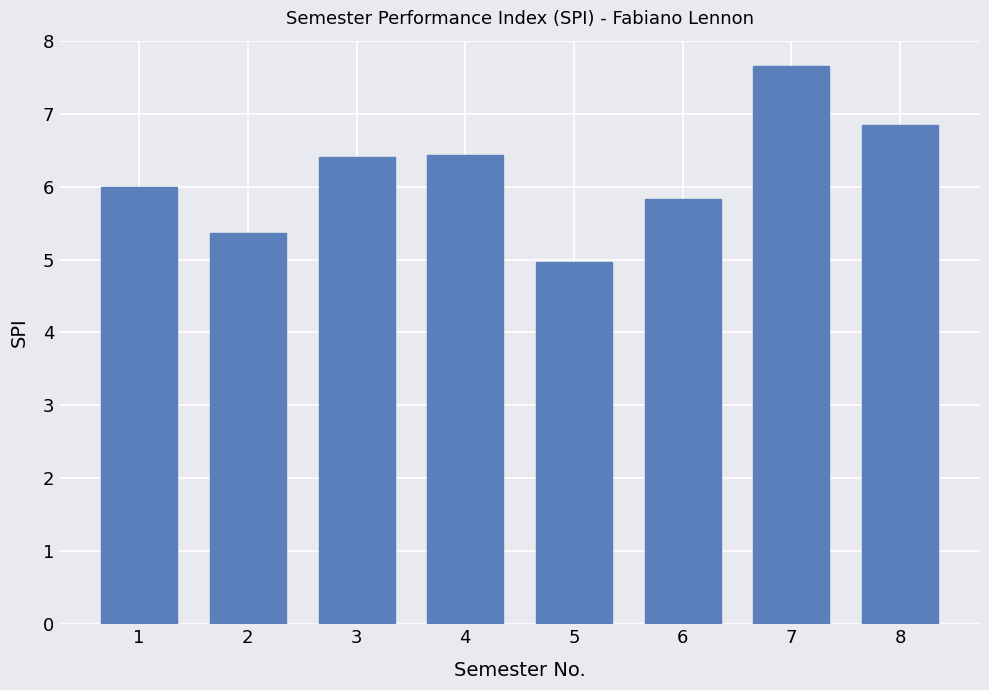

At which label is the value closest to 6?

1